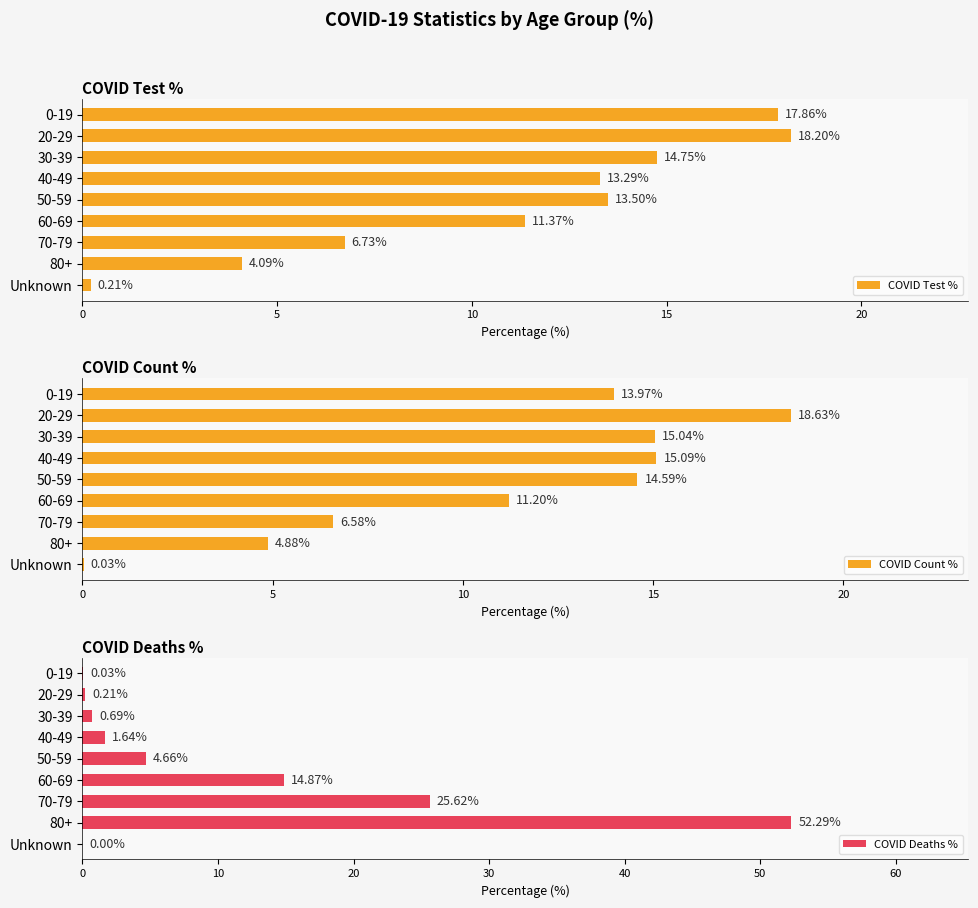

How many values in the COVID Count % series exceed 13?

5